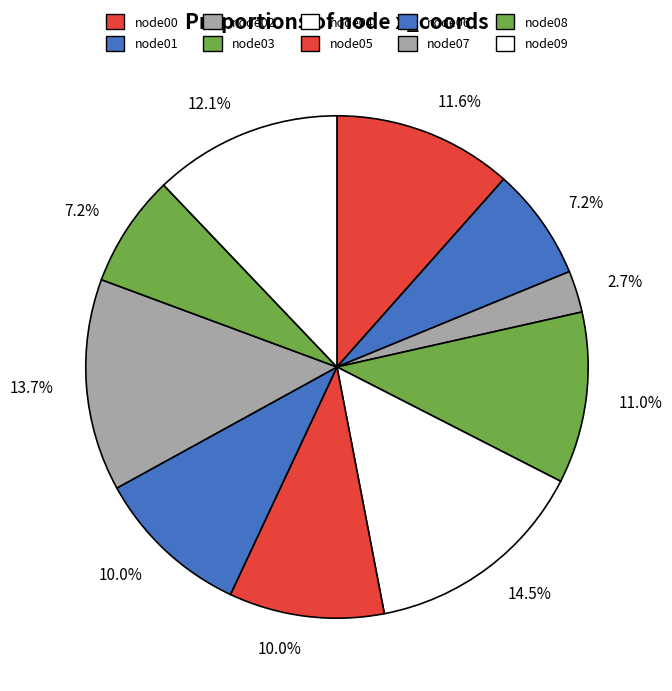

Combined, what portion of the pie is node06 and node02?

12.7%